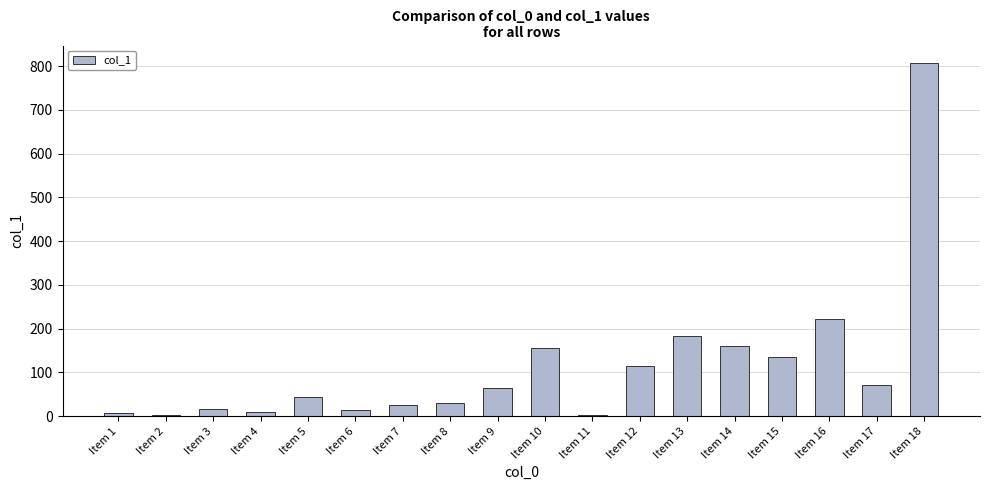

What is the value of the 16th bar from the left?

222.0